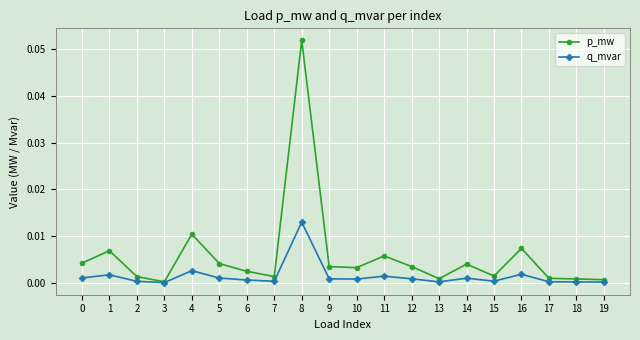

At 5, list the series in order from largest to smallest.

p_mw, q_mvar